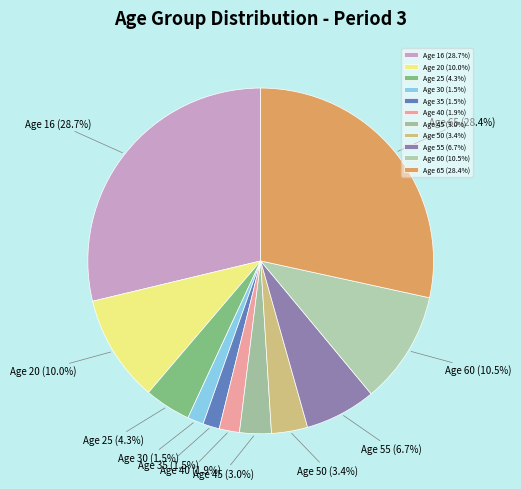

What percentage do Age 45 (3.0%) and Age 65 (28.4%) together represent?

31.4%